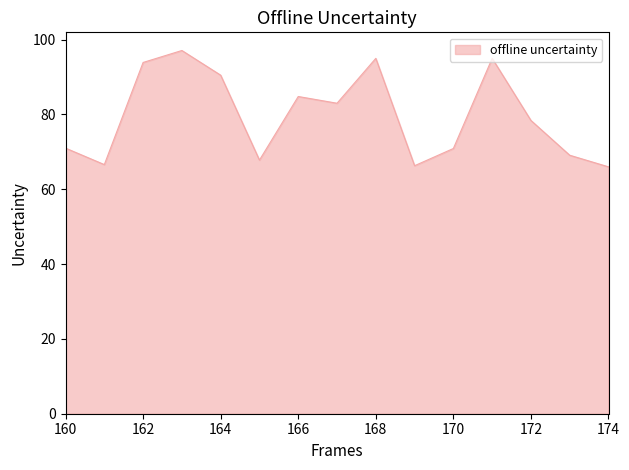

What is the difference between the maximum and minimum values?

31.1